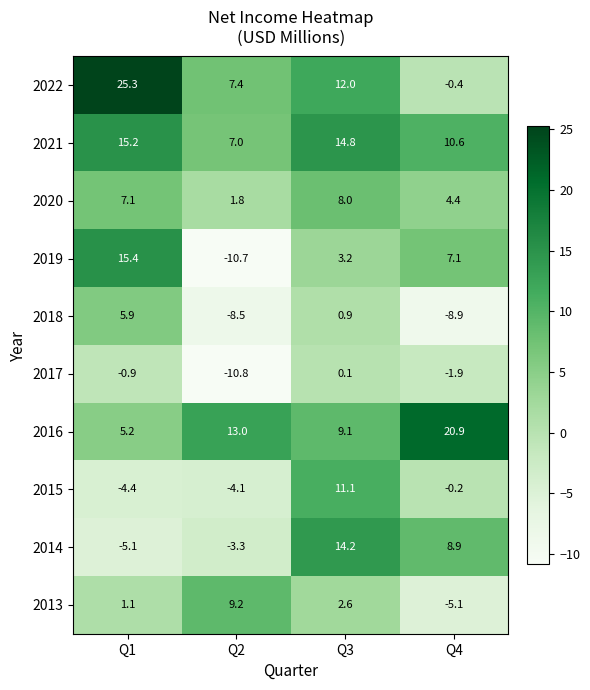

How many data points does each series have?

4